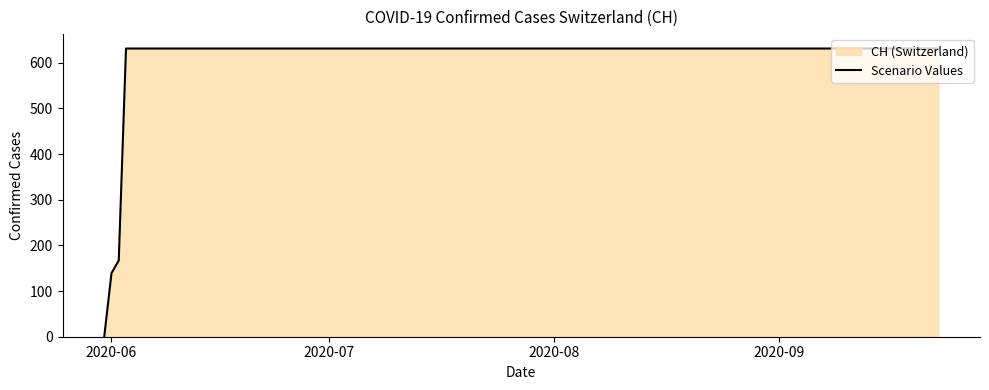

What is the sum of all values?

11033